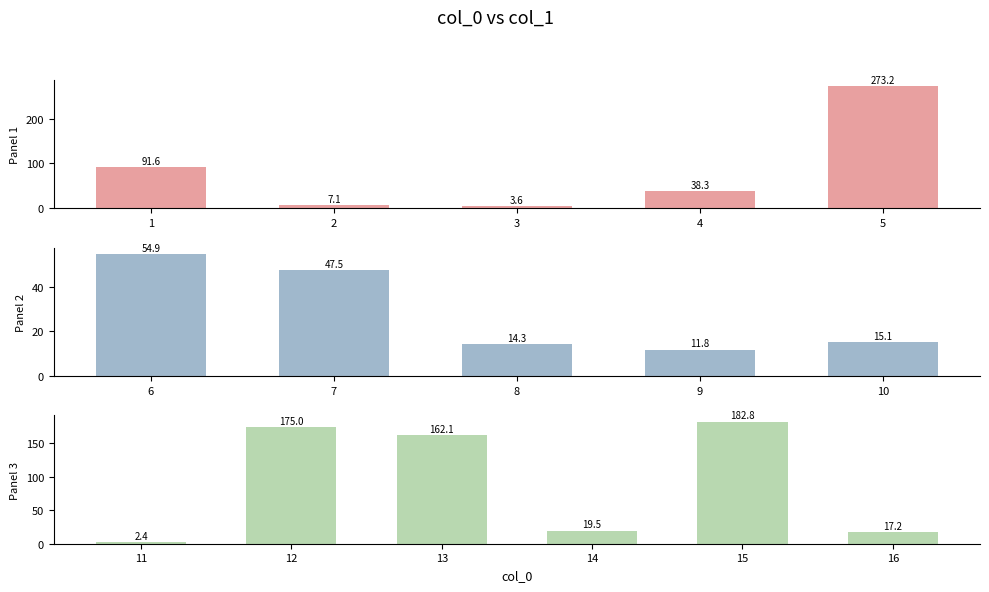

How many categories are shown in the chart?

16